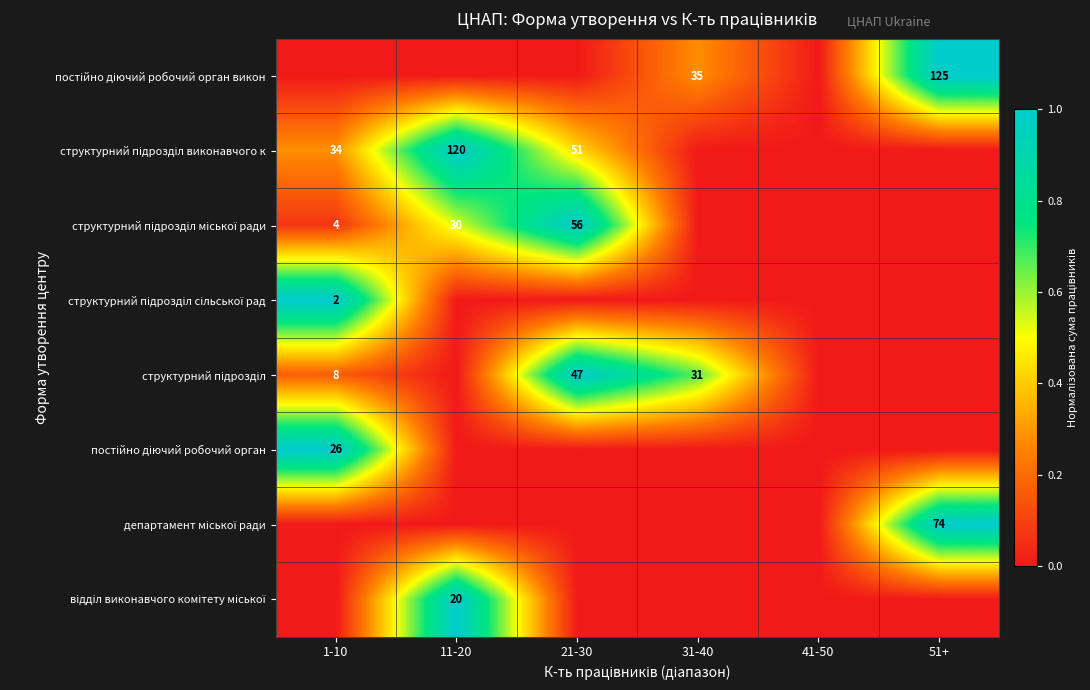

How many values in департамент міської ради are above zero?

1